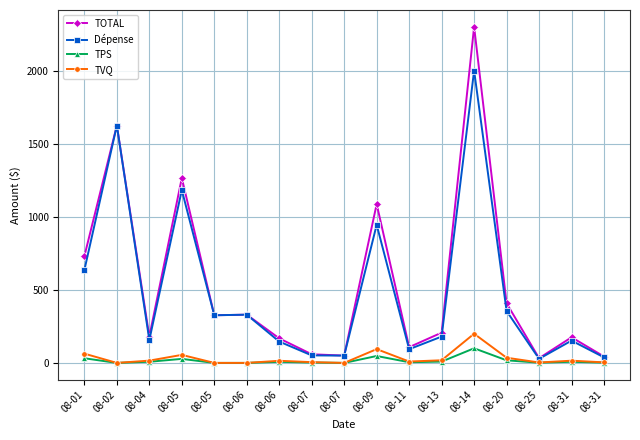

What are all the series names shown in the legend?

TOTAL, Dépense, TPS, TVQ